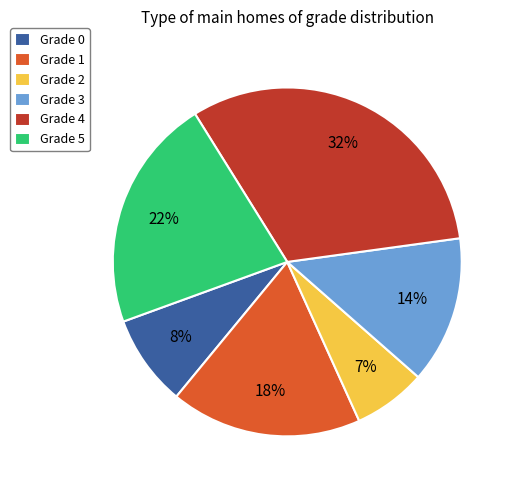

Count the number of slices in the pie.

6